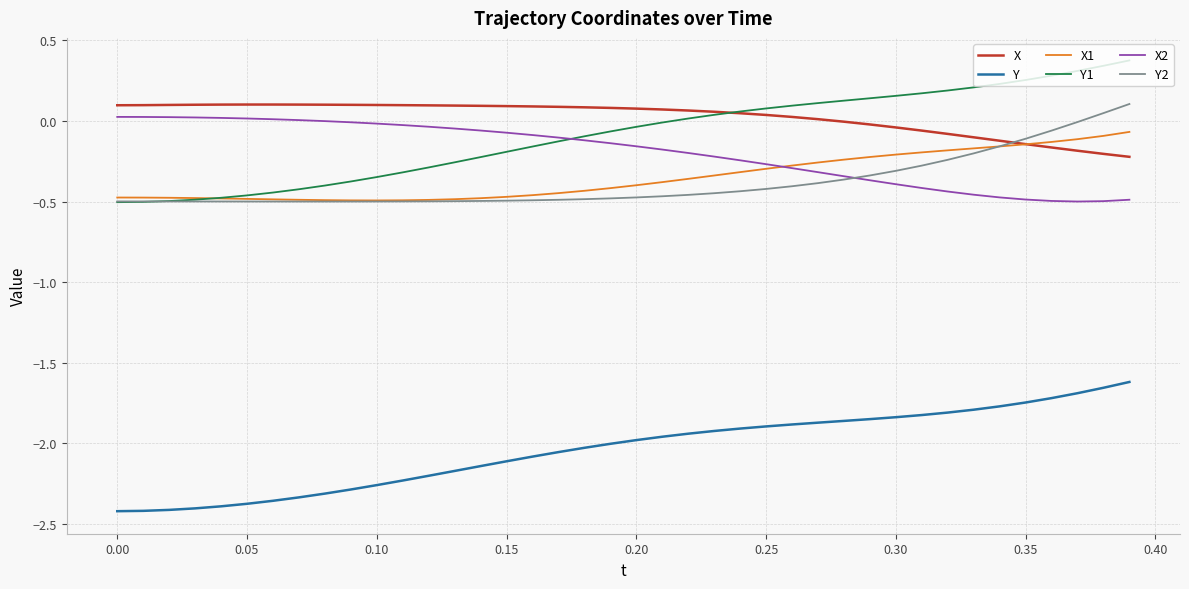

What are all the series names shown in the legend?

X, Y, X1, Y1, X2, Y2